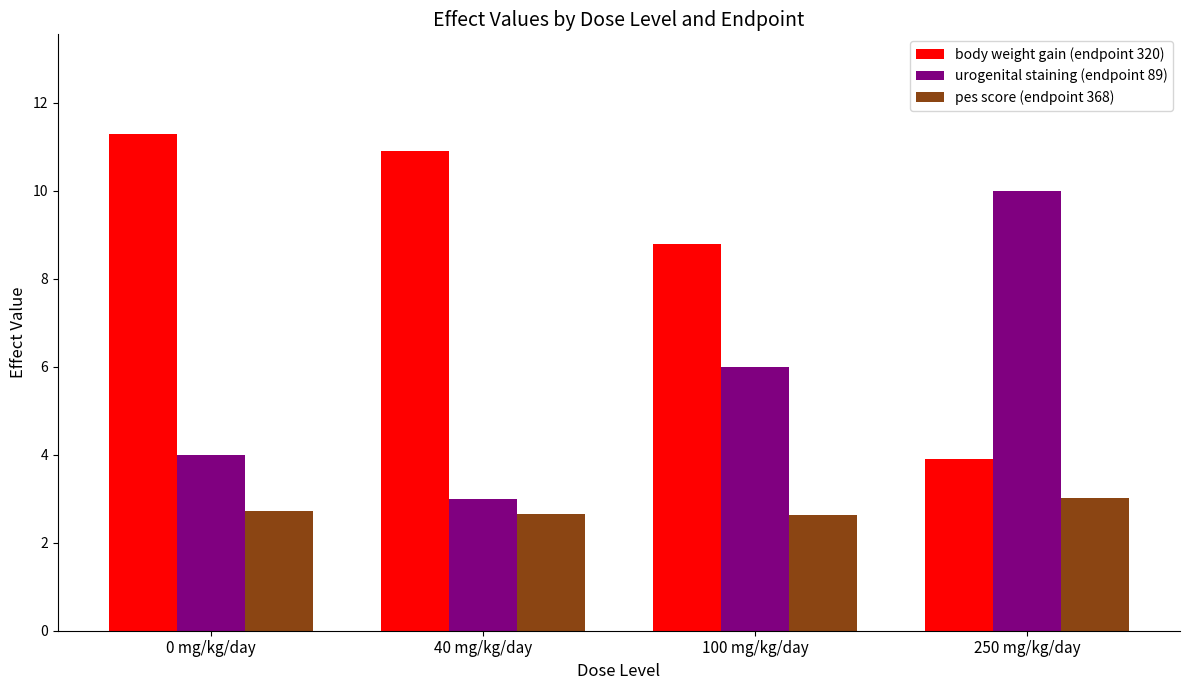

How many distinct data groups are displayed?

3